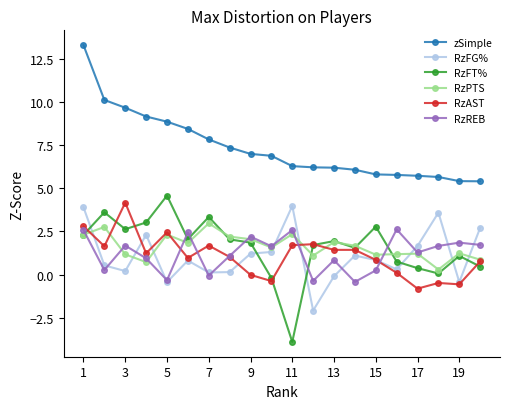

What is the maximum value for RzAST?

4.2